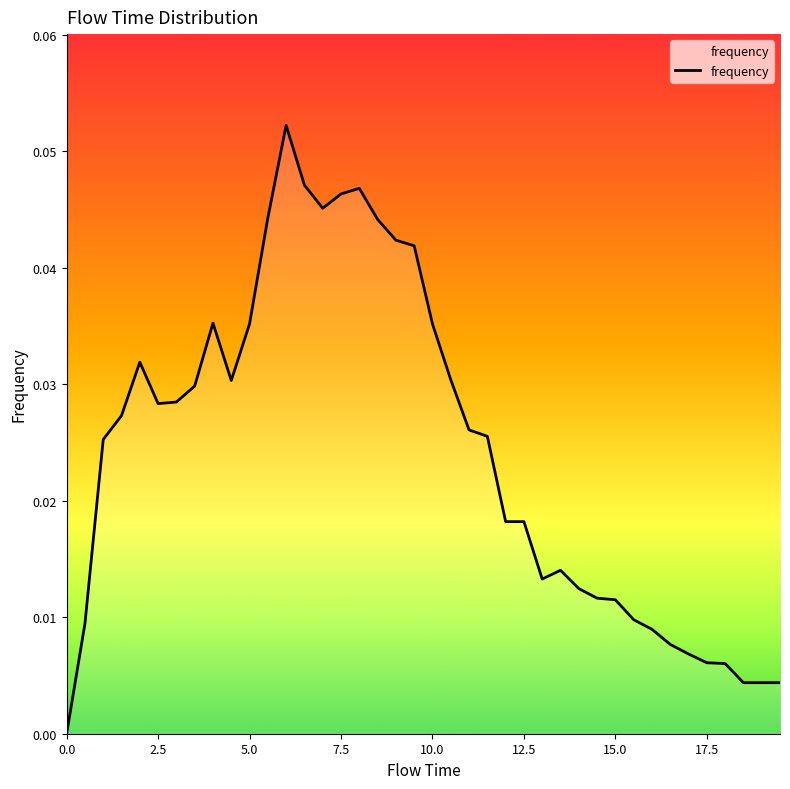

Reading left to right, list all the values displayed in this chart.

0.0	0.0	0.0	0.0	0.0	0.0	0.0	0.0	0.0	0.0	0.0	0.0	0.1	0.0	0.0	0.0	0.0	0.0	0.0	0.0	0.0	0.0	0.0	0.0	0.0	0.0	0.0	0.0	0.0	0.0	0.0	0.0	0.0	0.0	0.0	0.0	0.0	0.0	0.0	0.0